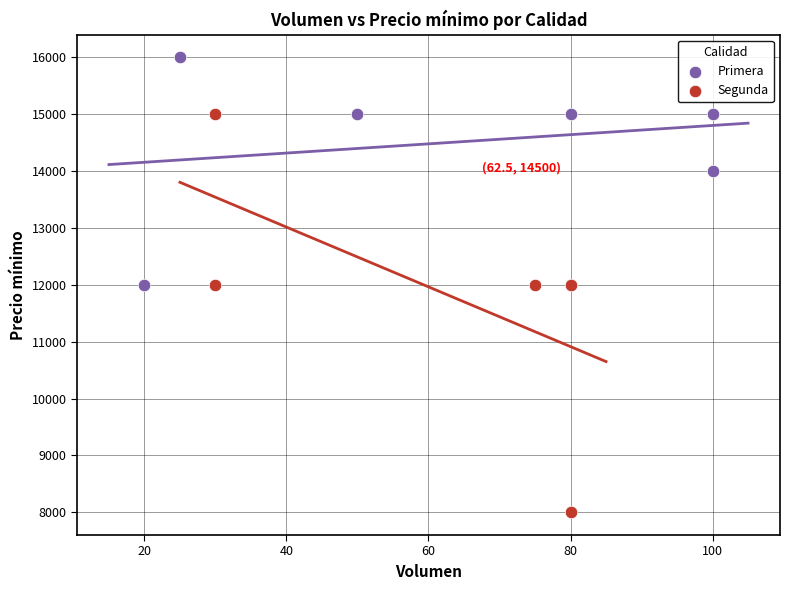

What are all the series names shown in the legend?

Primera, Segunda